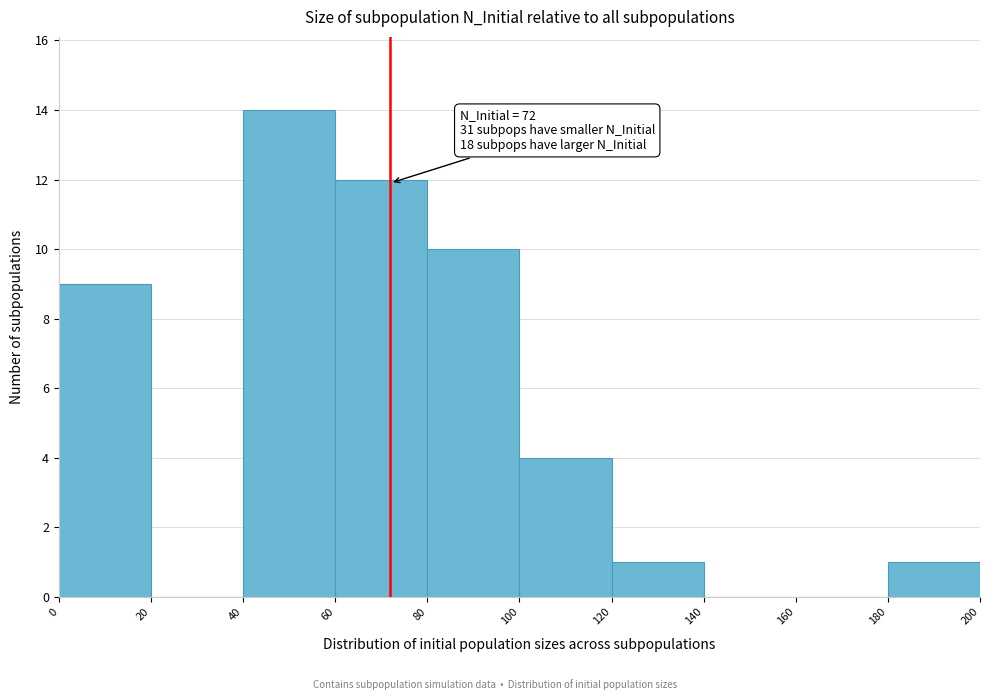

Over which range of the x-axis is the bar tallest?

40 to 60